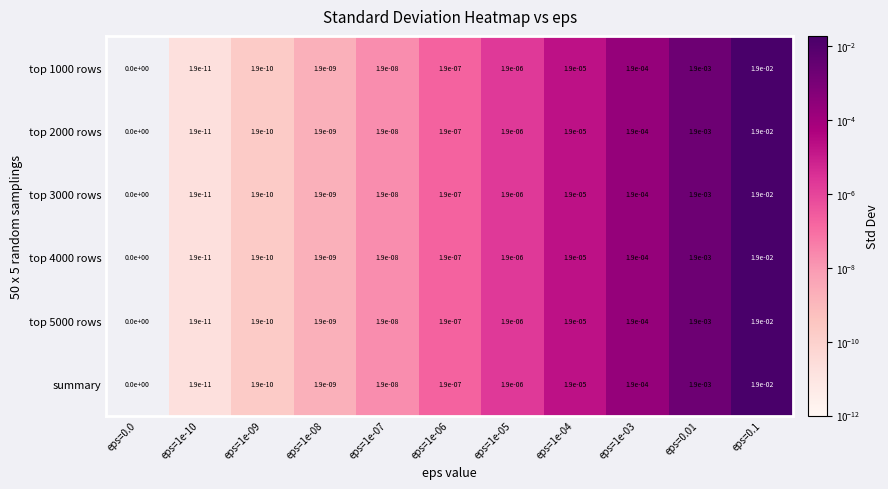

Is the value of top 2000 rows at eps=1e-04 greater than the value of top 1000 rows at eps=0.0?

Yes